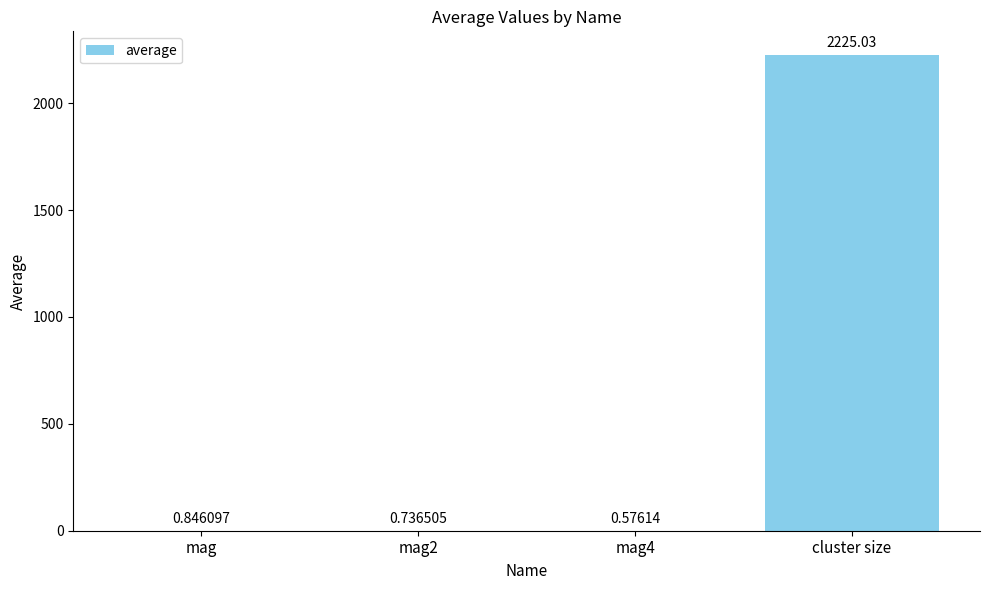

Count the number of categories in the chart.

4